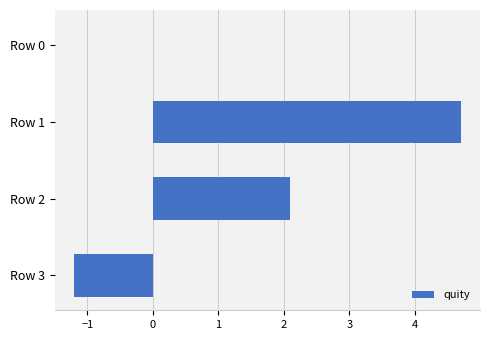

Between Row 3 and Row 0, which is larger?

Row 0